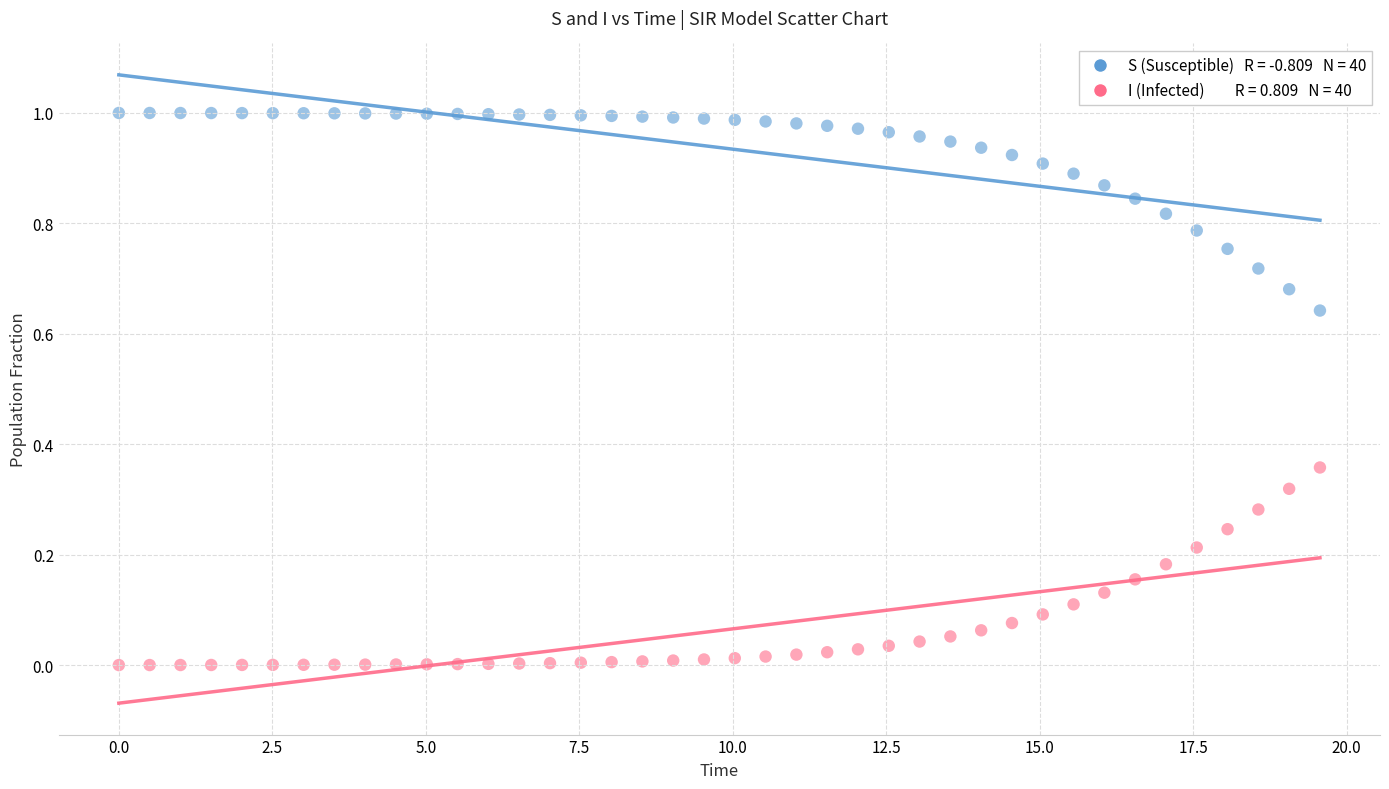

Across all data points, what is the range of X values (max minus min)?

19.6